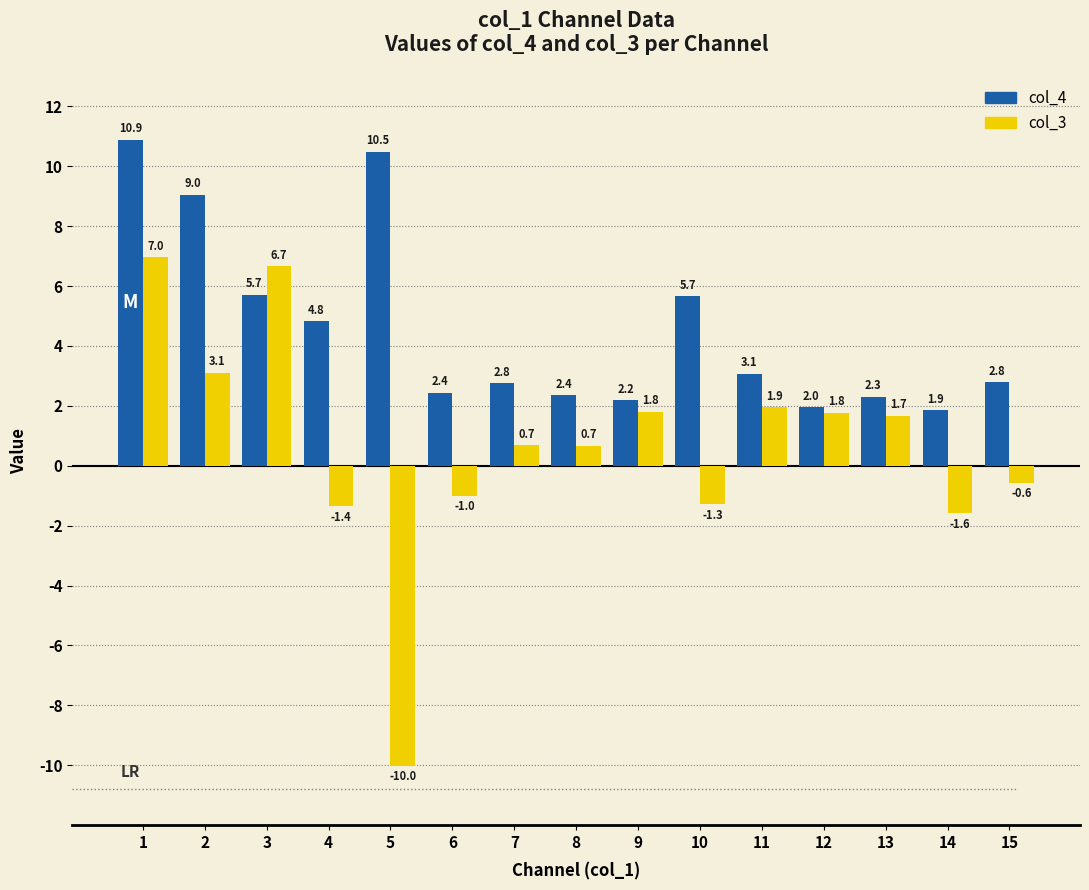

Which category has the highest value across all series?

1